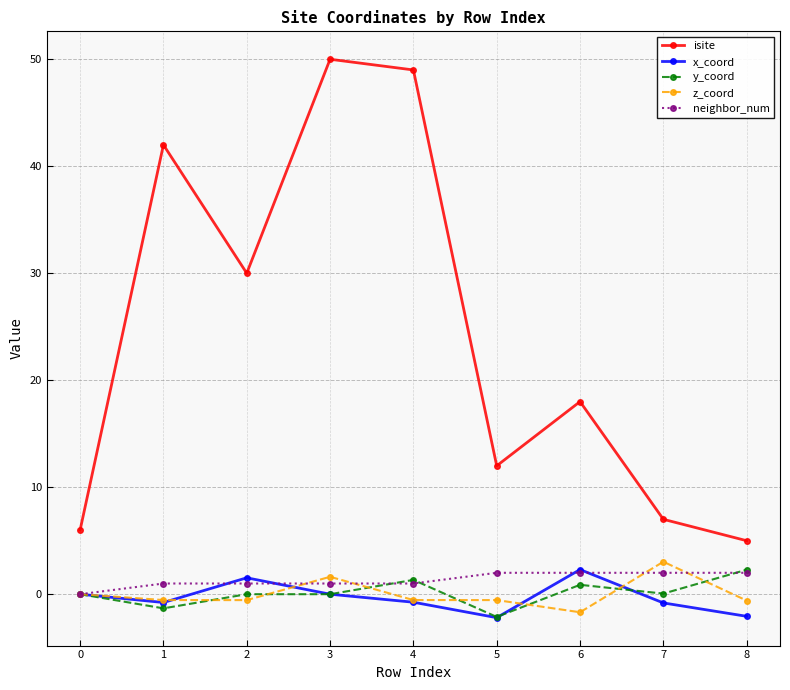

What is the value of the neighbor_num point at the 9th from the left?

2.0